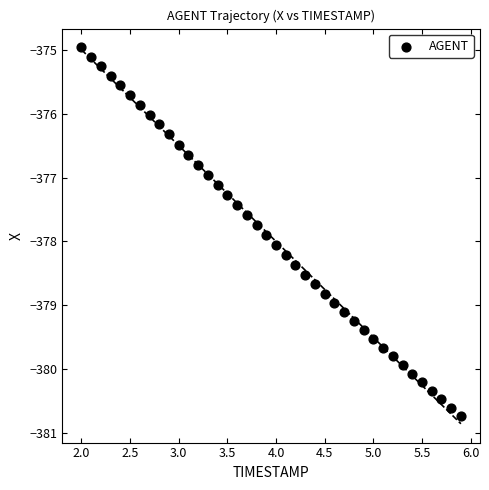

What is the range of X values (max minus min)?

3.9